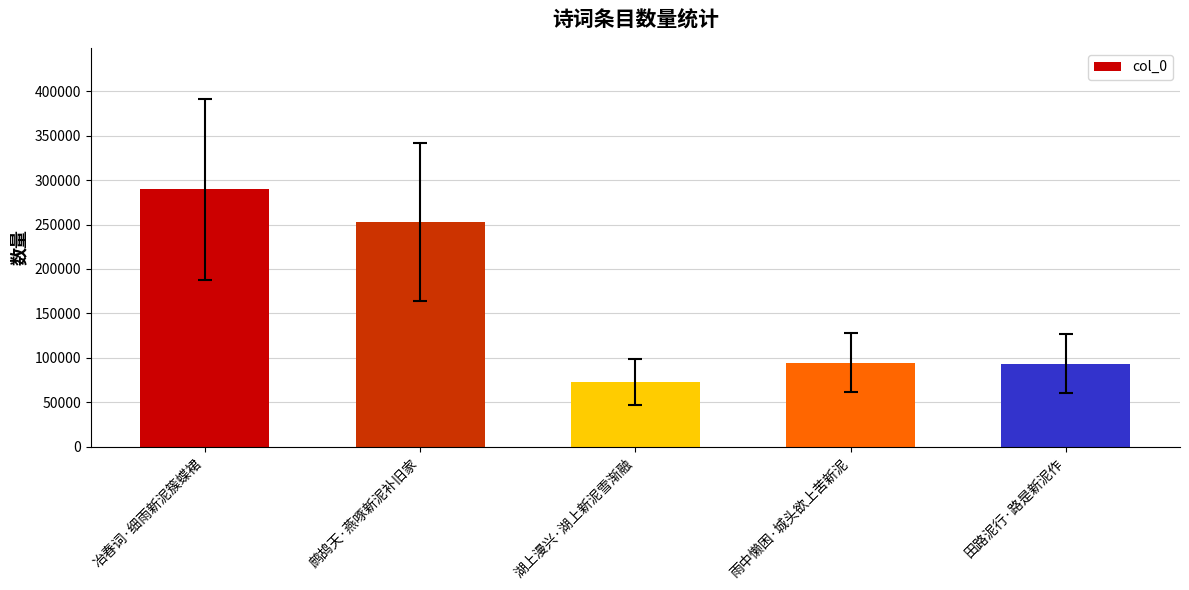

What is the approximate value at 田路泥行·路是新泥作, to the nearest 100?

93800